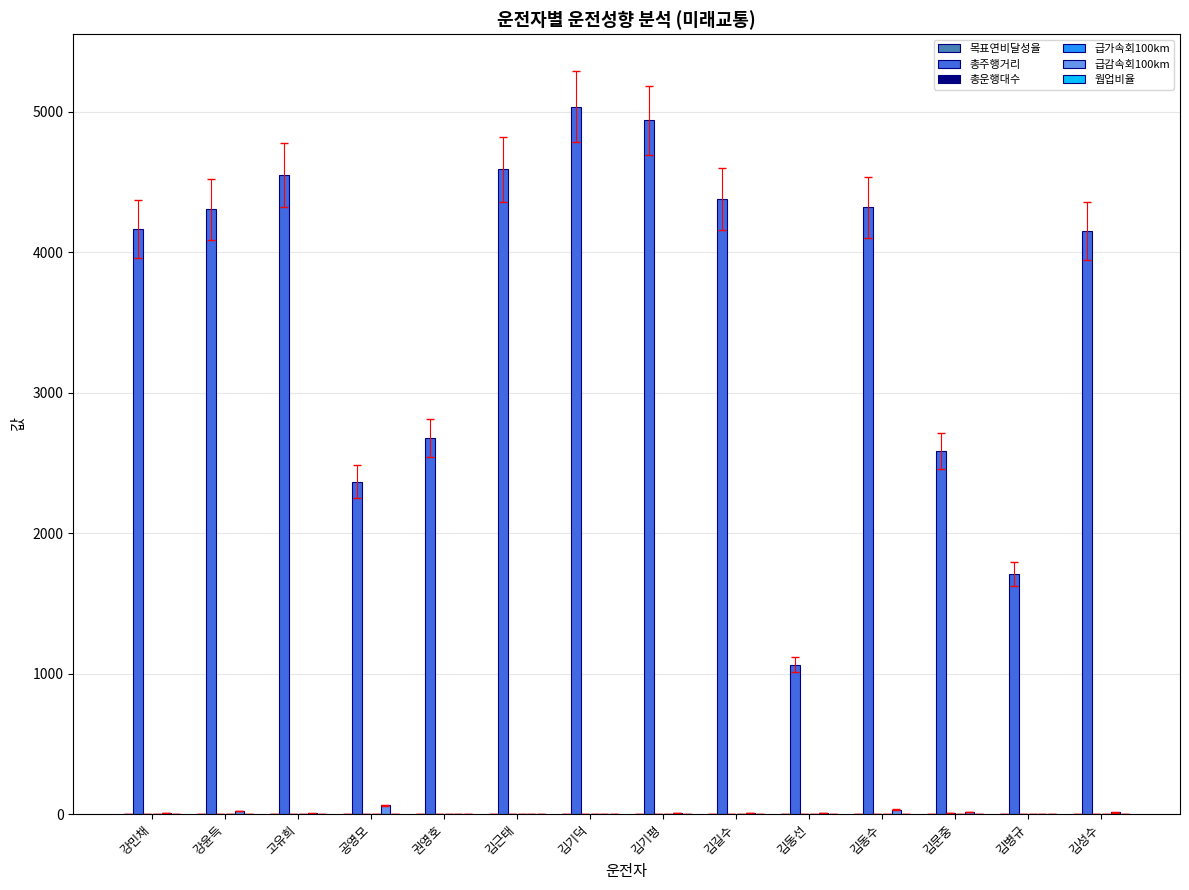

How many distinct data groups are displayed?

6